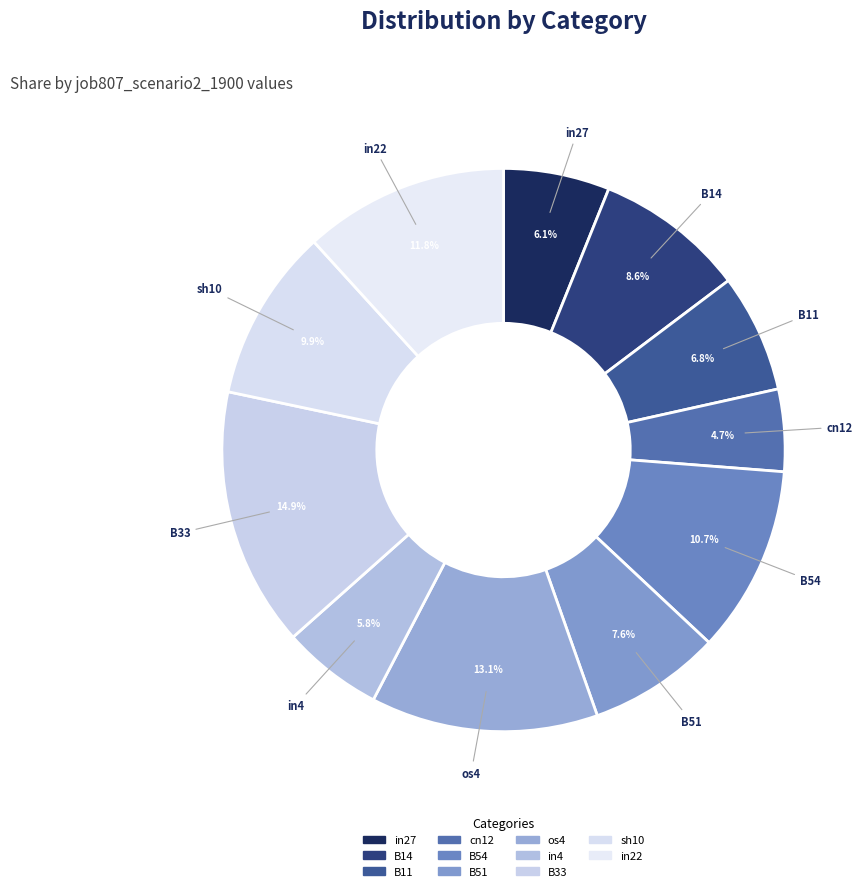

True or false: B54 accounts for 11% of the total.

True